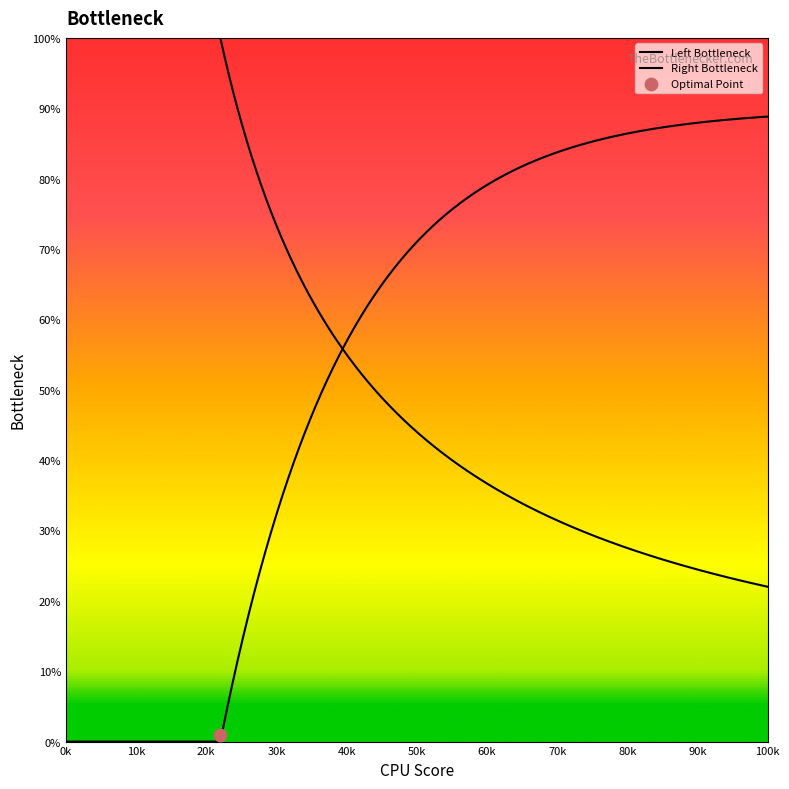

What is the ratio of the value at 99109 to the value at 99106?

1.0